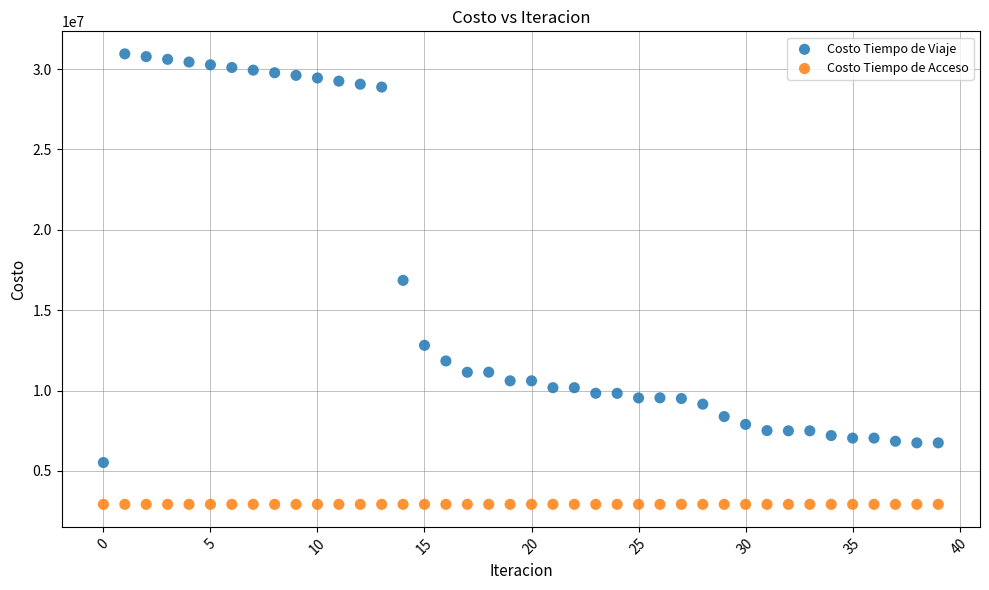

In the Costo Tiempo de Viaje series, what Y value is closest to 18232152?

16852849.2